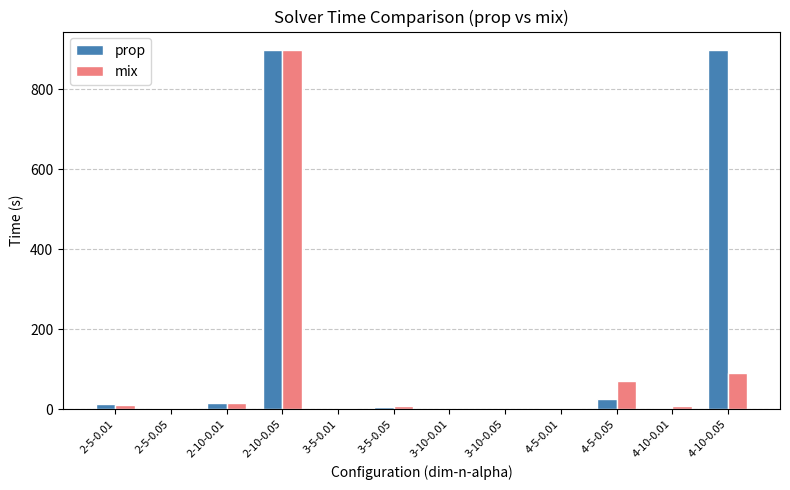

How many groups of bars are there?

12